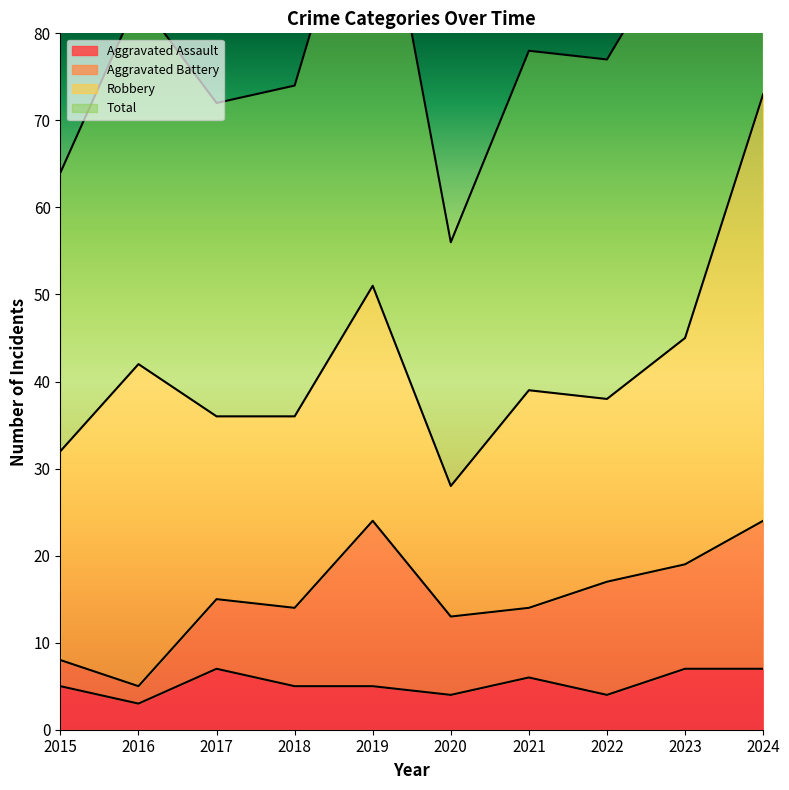

Reading left to right, what are all the values shown in this chart?

Aggravated Assault: 5	3	7	5	5	4	6	4	7	7
Total: 64	84	72	74	104	56	78	77	92	146